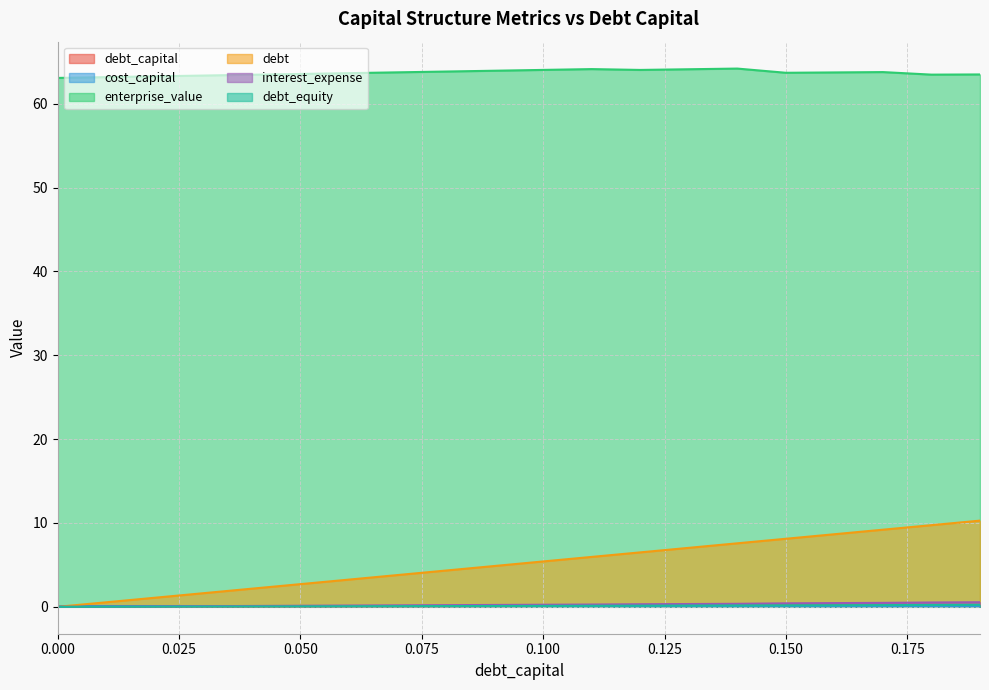

What is the greatest value displayed?

64.2